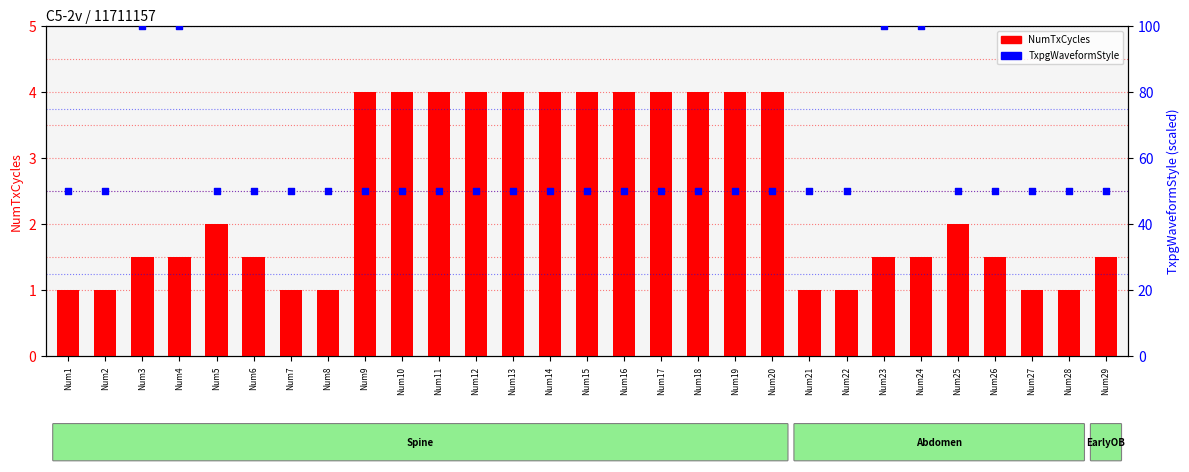

What is the total value across all series at Num11?

54.0